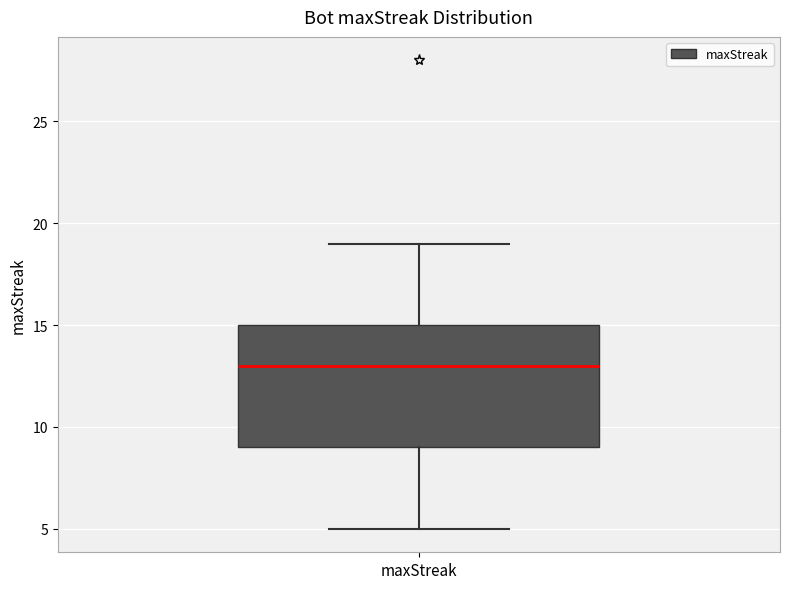

Transcribe this box plot: give where the median line is, the range the box spans, and where the two whiskers end, as read against the y-axis. The values are not printed on the chart, so give them approximately, as read against the axis.

median 13, box 9 to 15, whiskers 5 to 19